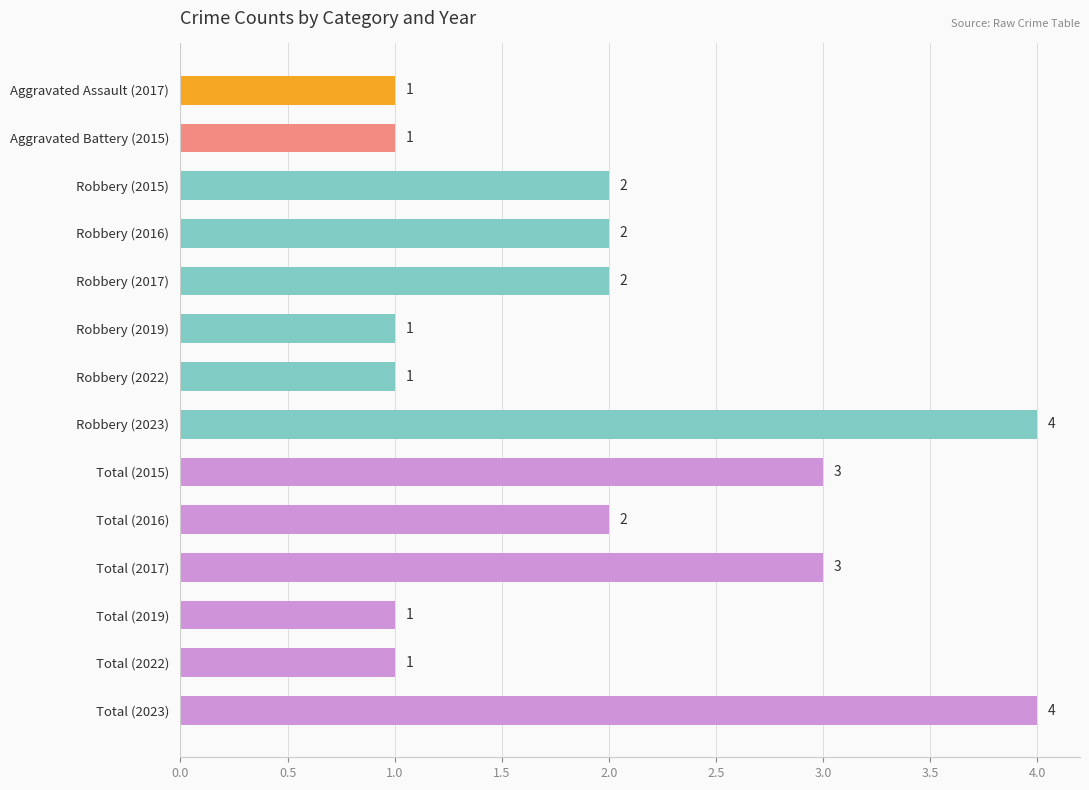

Approximately how many times larger is the value at Robbery (2017) compared to Total (2019)?

2.0